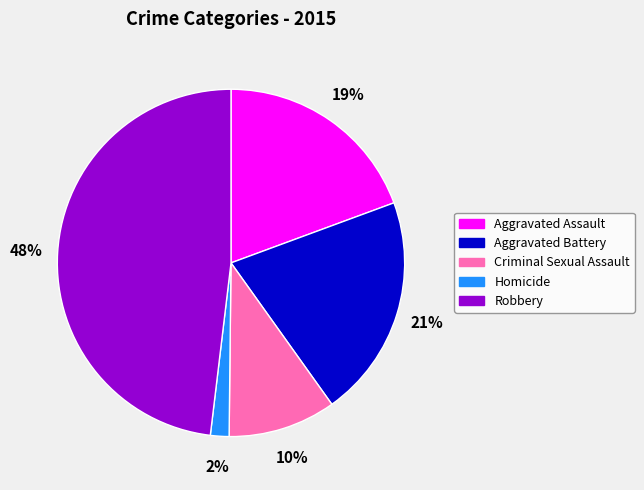

Rank the categories by value from highest to lowest.

Robbery, Aggravated Battery, Aggravated Assault, Criminal Sexual Assault, Homicide